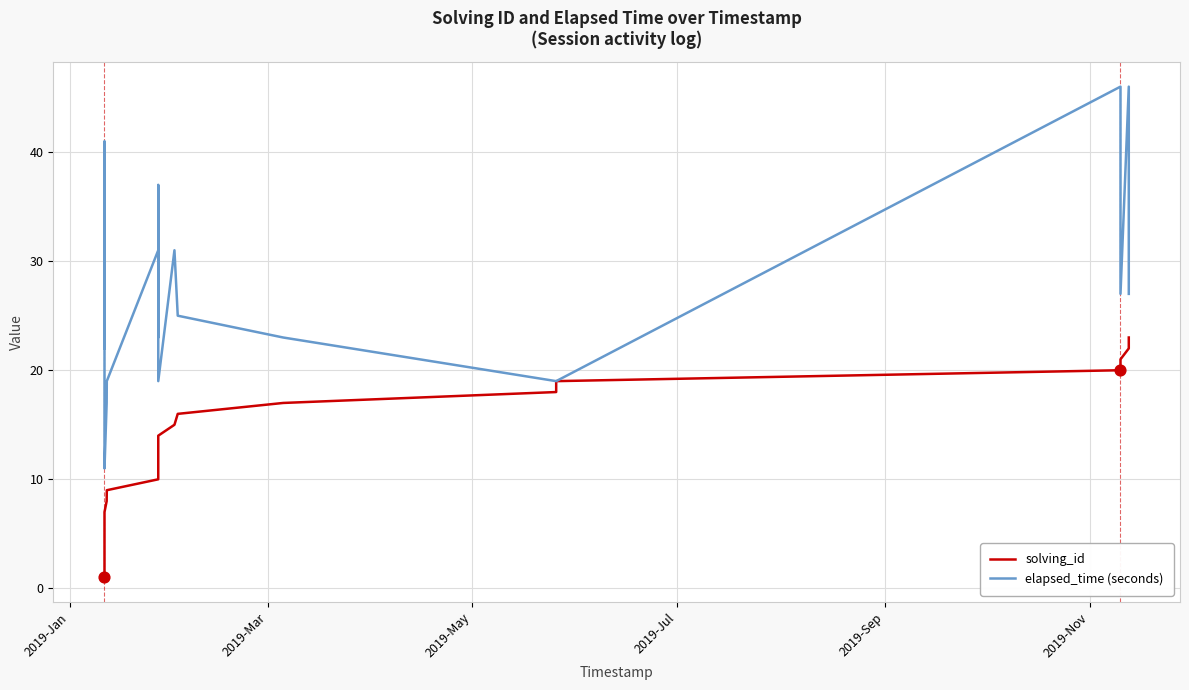

Which series has the largest range (max minus min)?

elapsed_time (seconds)